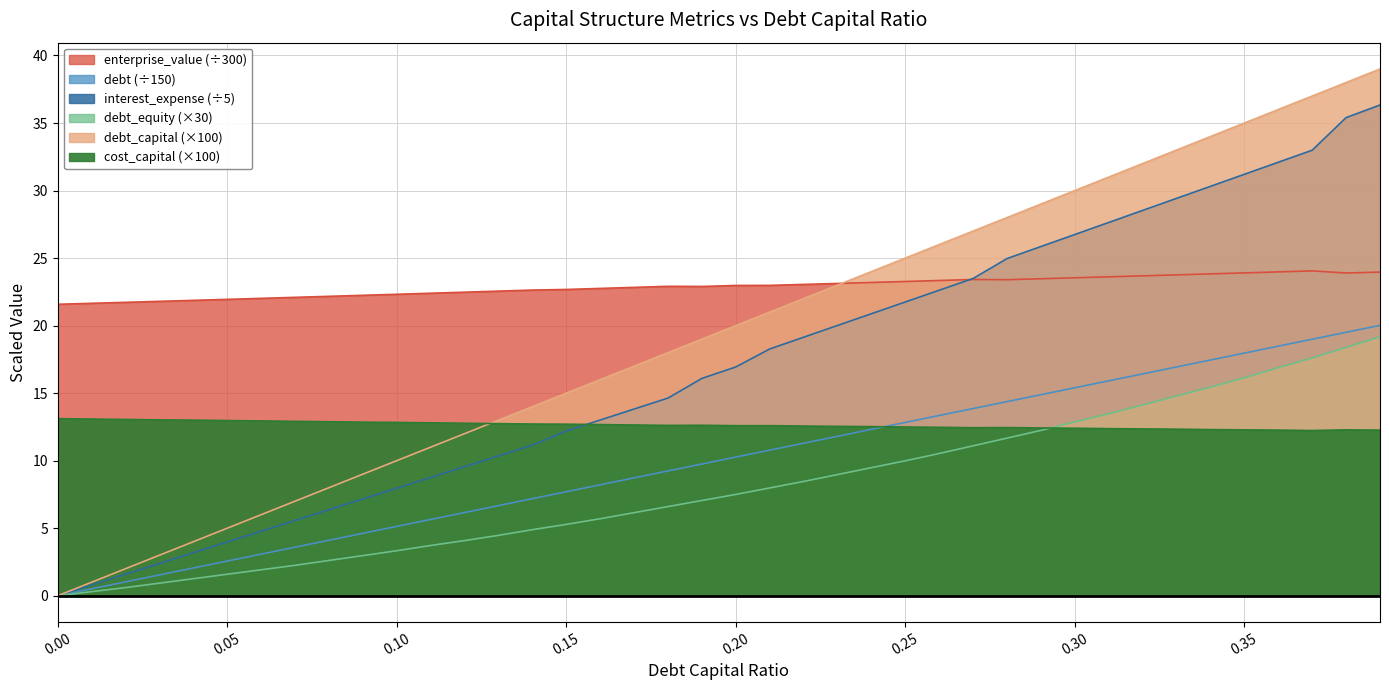

The debt_equity series shows 9.0 at 0.23. True or false?

True